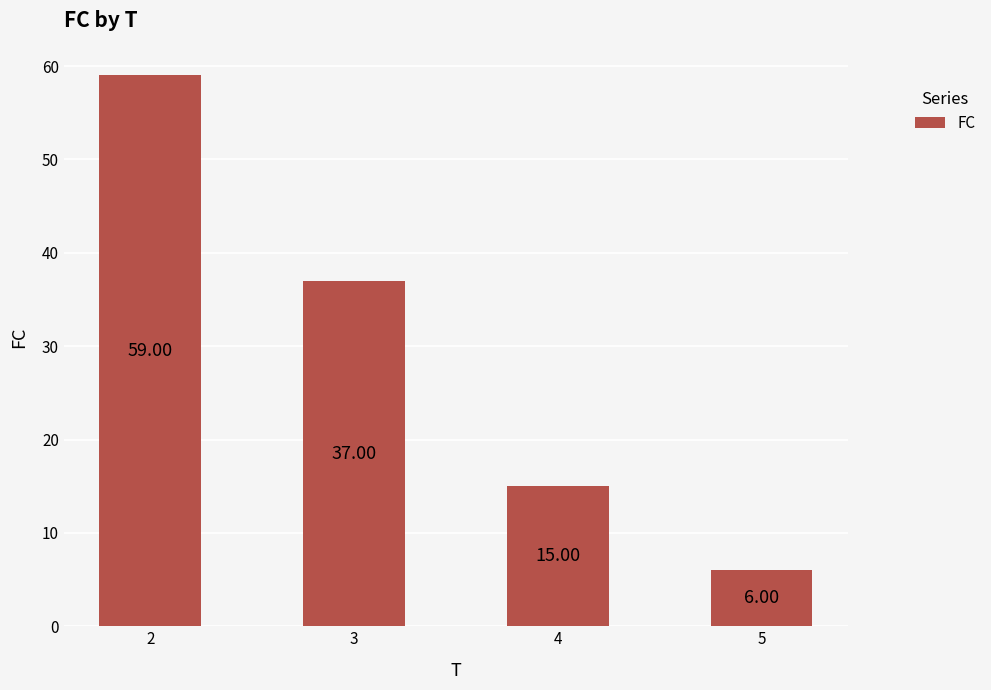

The chart shows a value of 8 at 5. True or false?

False